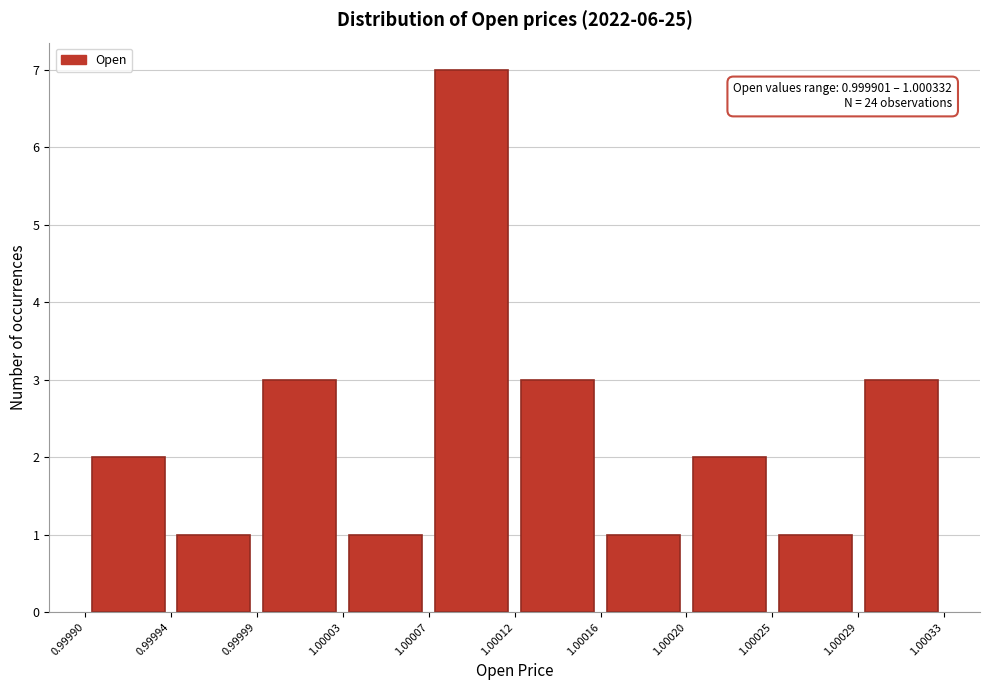

Over which range of the x-axis is the bar tallest?

1.00007 to 1.00012